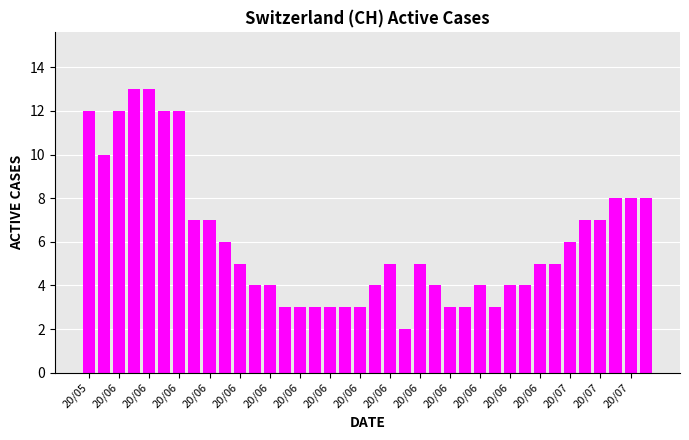

What is the difference between the maximum and second lowest values?

10